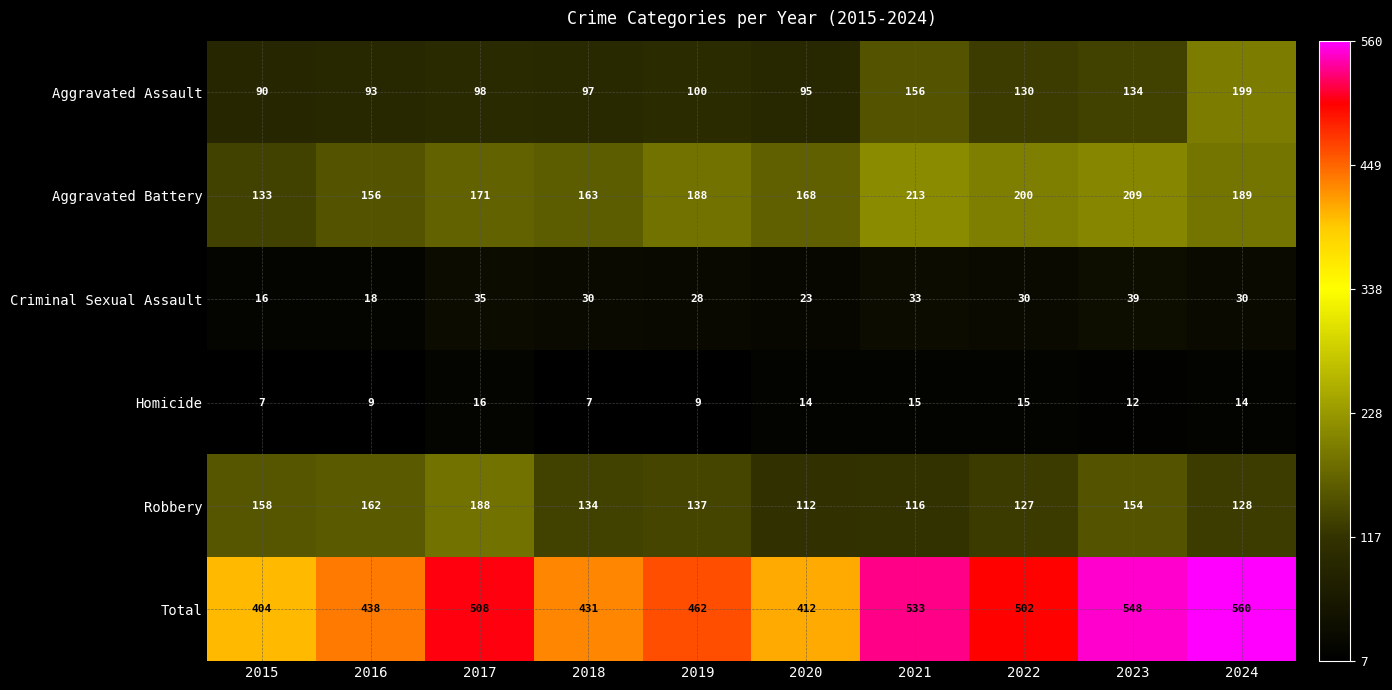

What is the average value of the Homicide series?

12